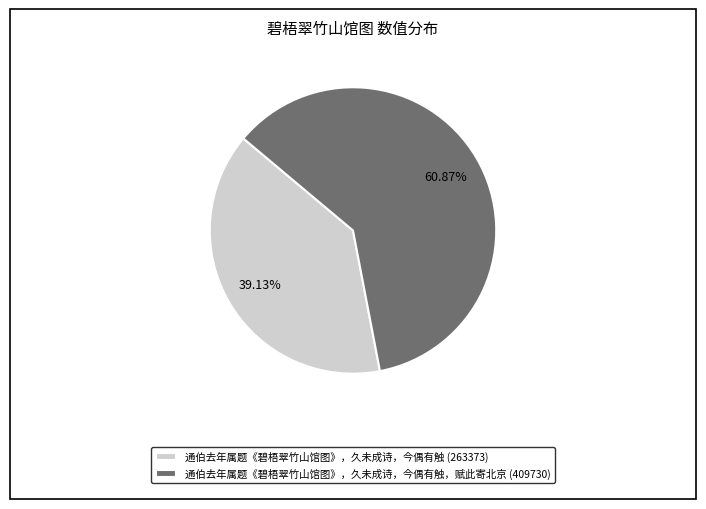

Rank the categories by value from lowest to highest.

通伯去年属题《碧梧翠竹山馆图》，久未成诗，今偶有触 (263373), 通伯去年属题《碧梧翠竹山馆图》，久未成诗，今偶有触，赋此寄北京 (409730)